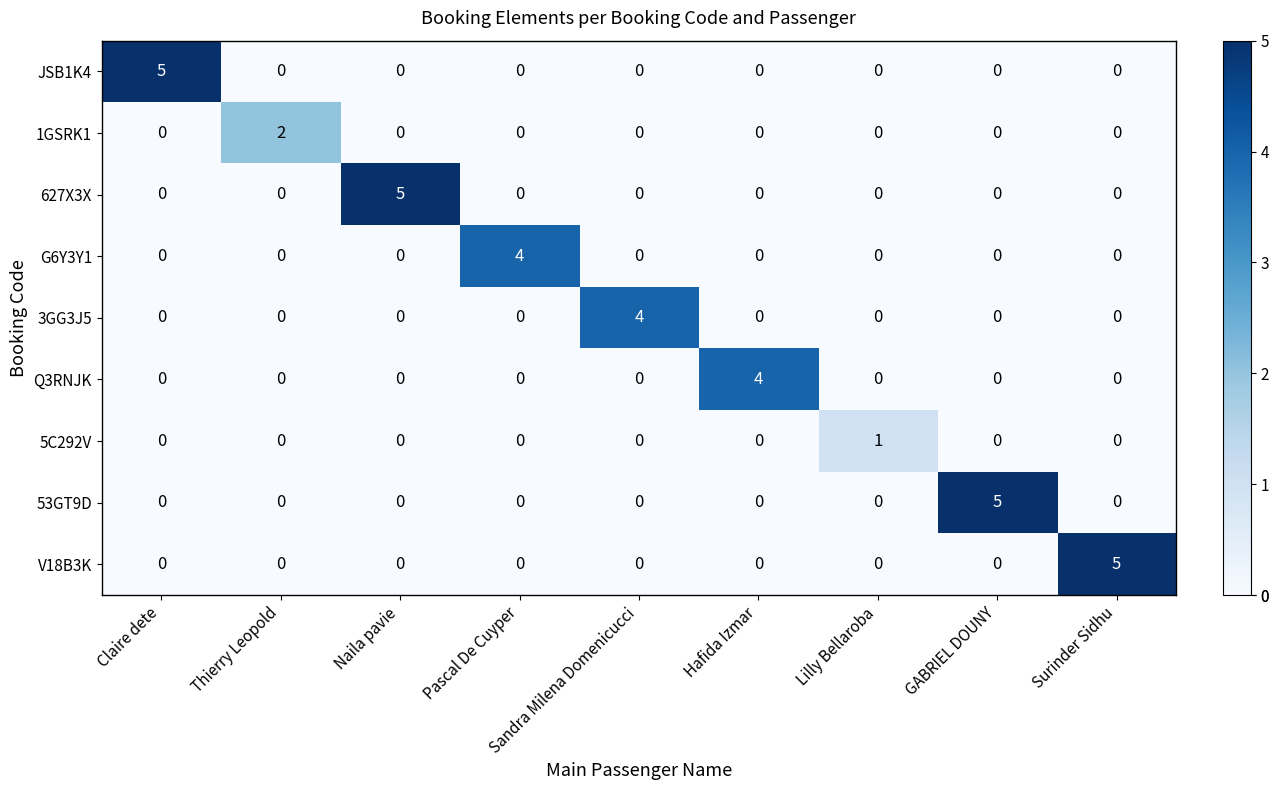

The value of 1GSRK1 at Naila pavie is 1. True or false?

False